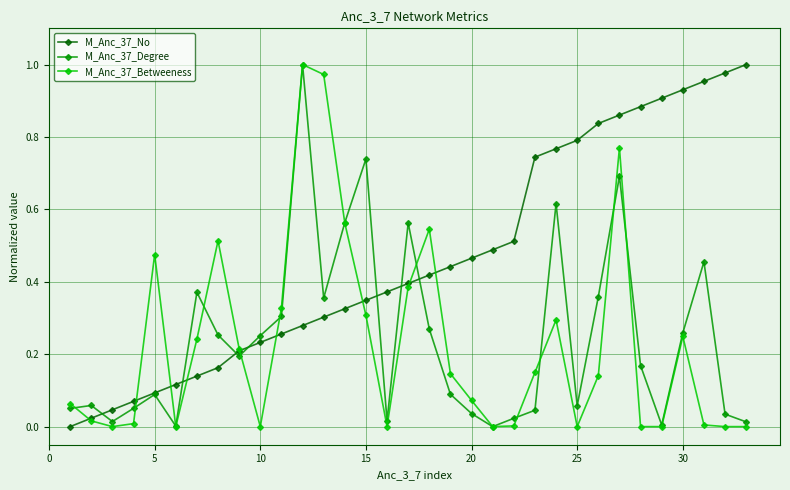

Which series has the largest total across all categories?

M_Anc_37_No